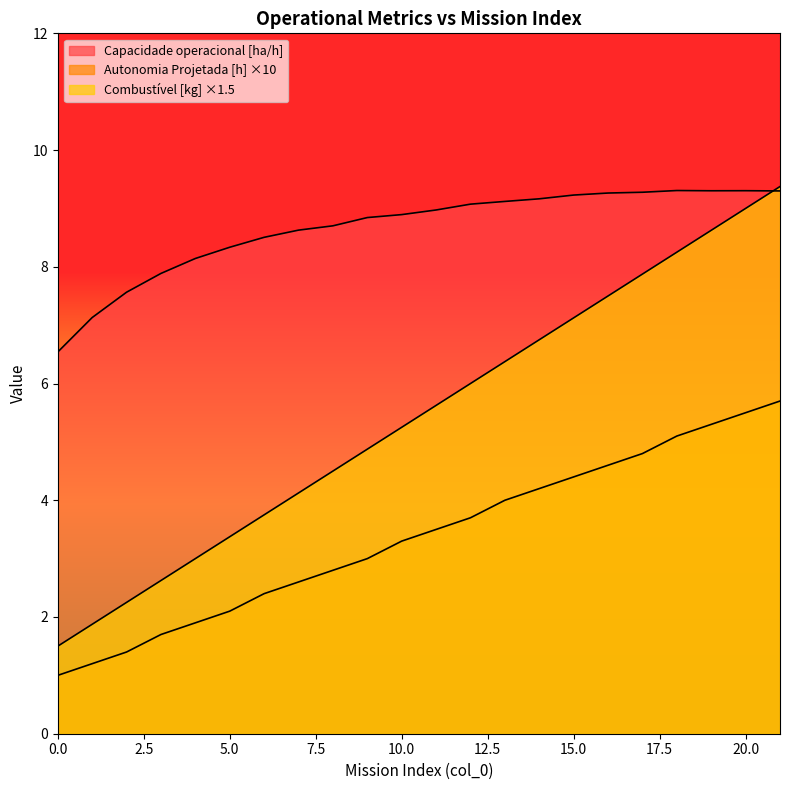

What is the total value across all series at 1?

10.2